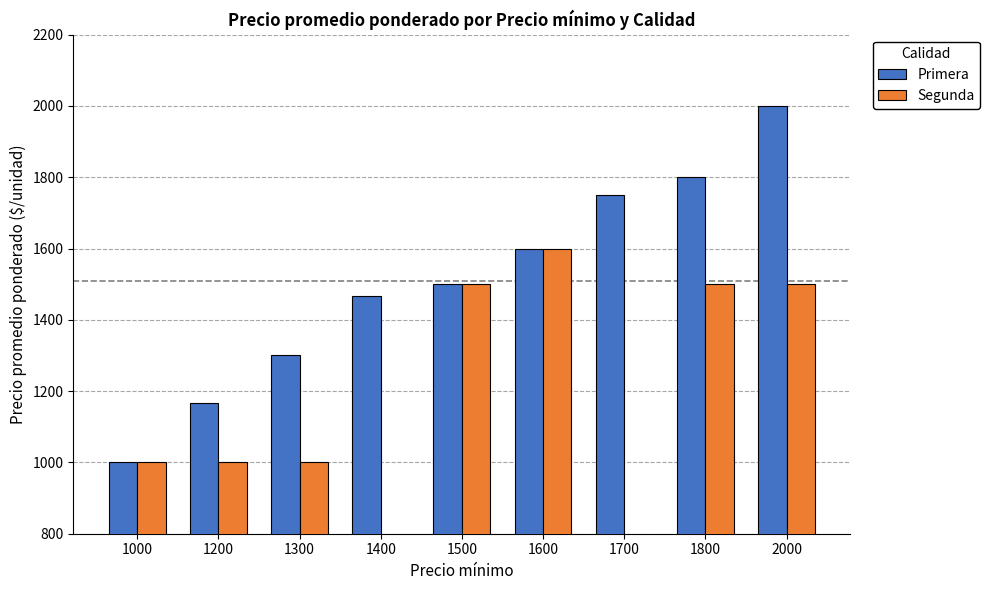

Does the chart contain stacked bars?

No